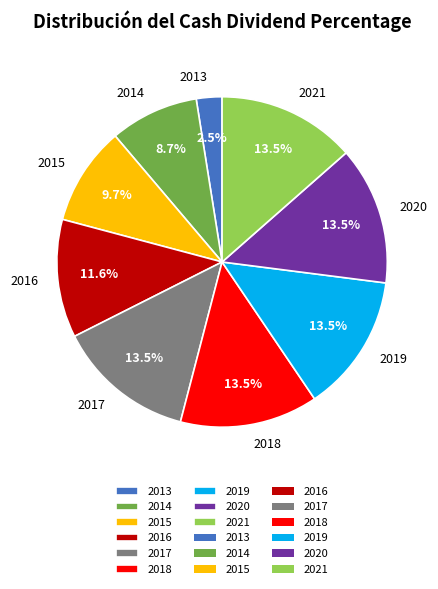

Between 2018 and 2015, which is larger?

2018